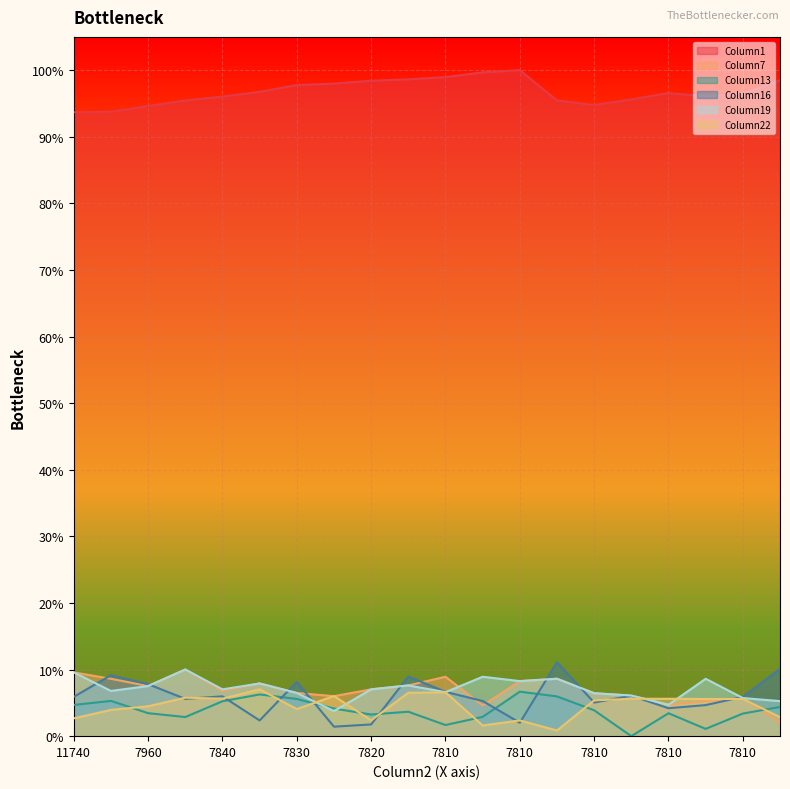

What are all the series names shown in the legend?

Column1, Column7, Column13, Column16, Column19, Column22